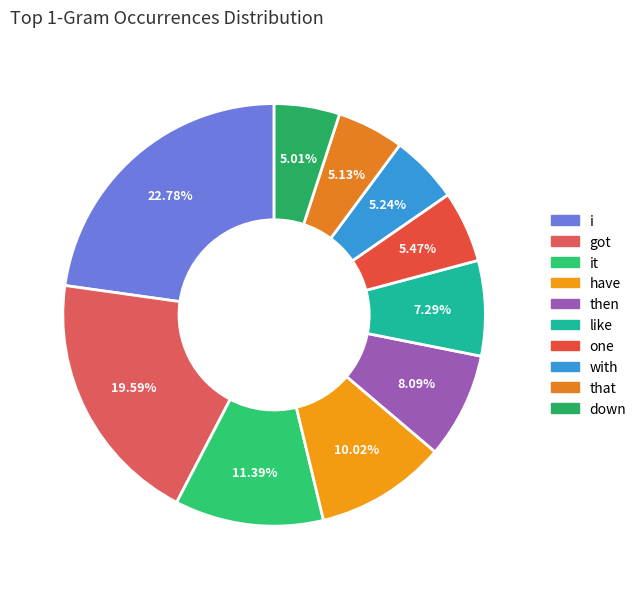

What percentage is NOT represented by got?

80.4%